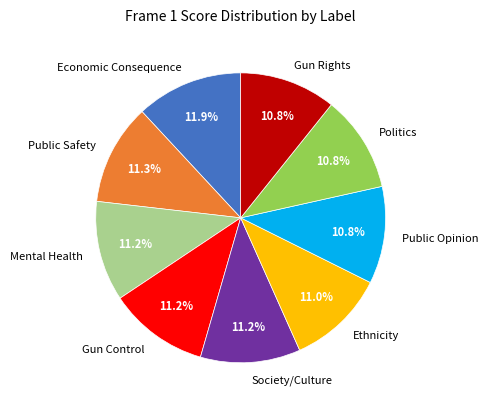

To the nearest percent, what is the average slice percentage?

11%